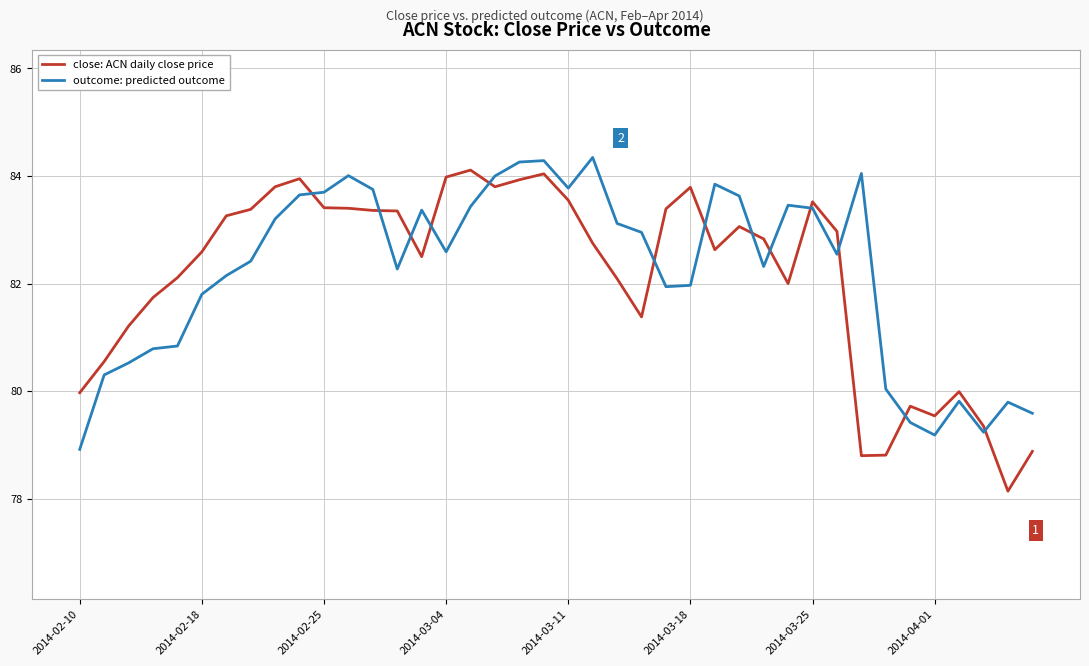

Which series has the largest range (max minus min)?

close: ACN daily close price